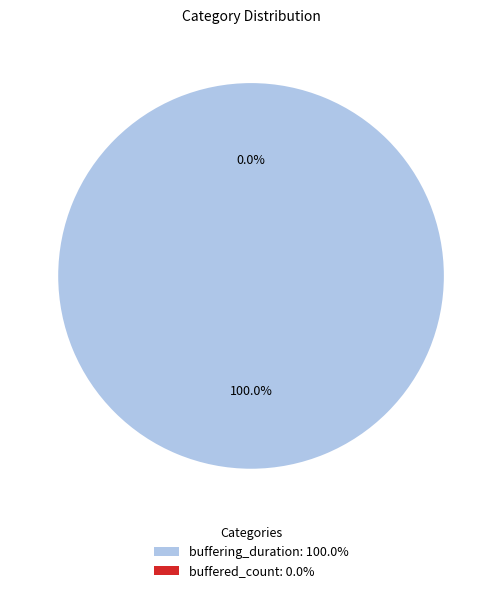

What percentage do buffered_count and buffering_duration together represent?

100.0%